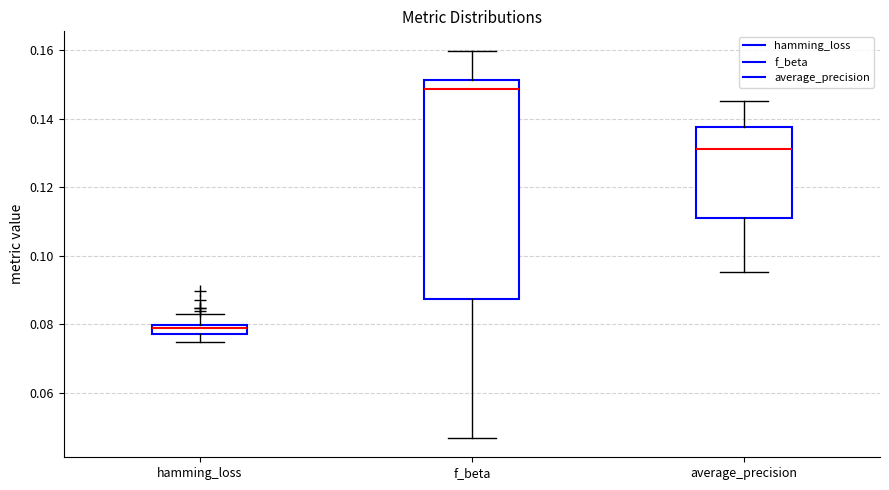

Where does the upper whisker of the box for average_precision end on the y-axis? The values are not printed on the chart, so give them approximately, as read against the axis.

0.146